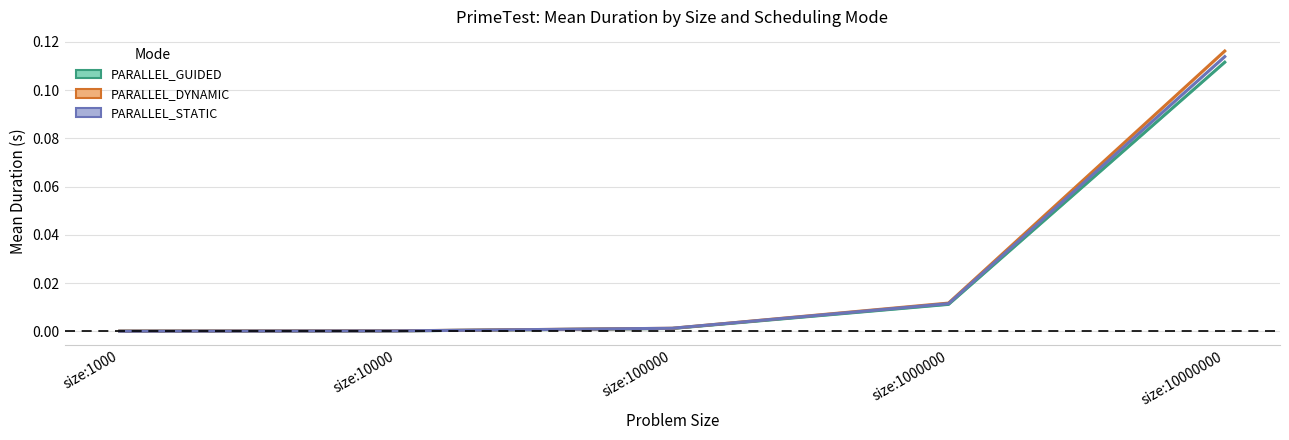

Which series has the widest spread of values?

PARALLEL_DYNAMIC